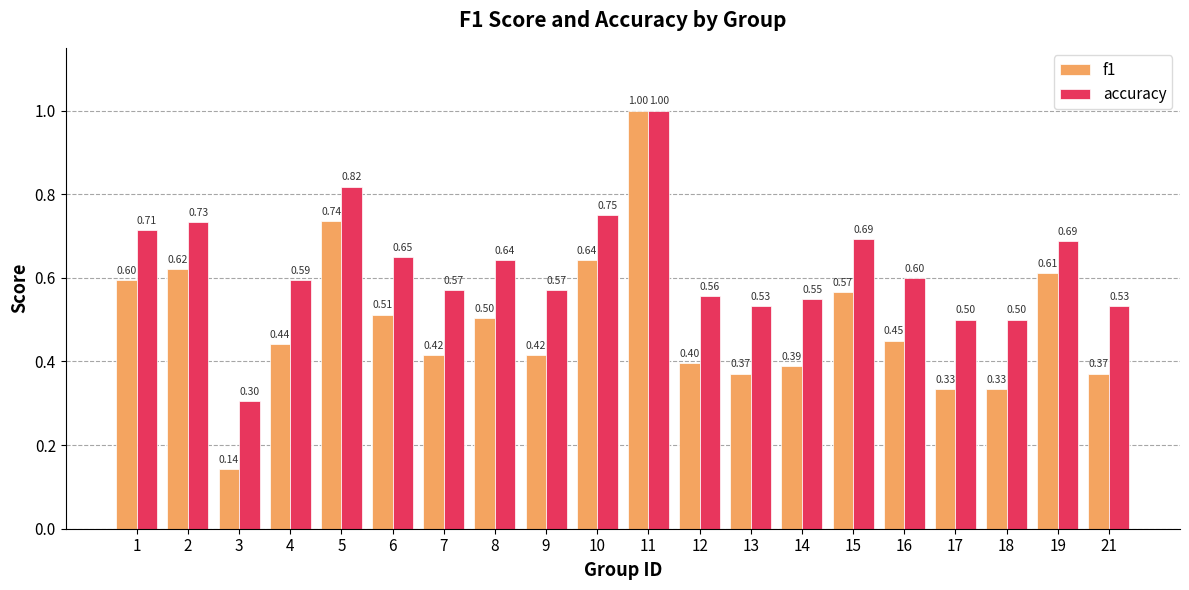

What is the sum of the accuracy values at 17 and 18?

1.0